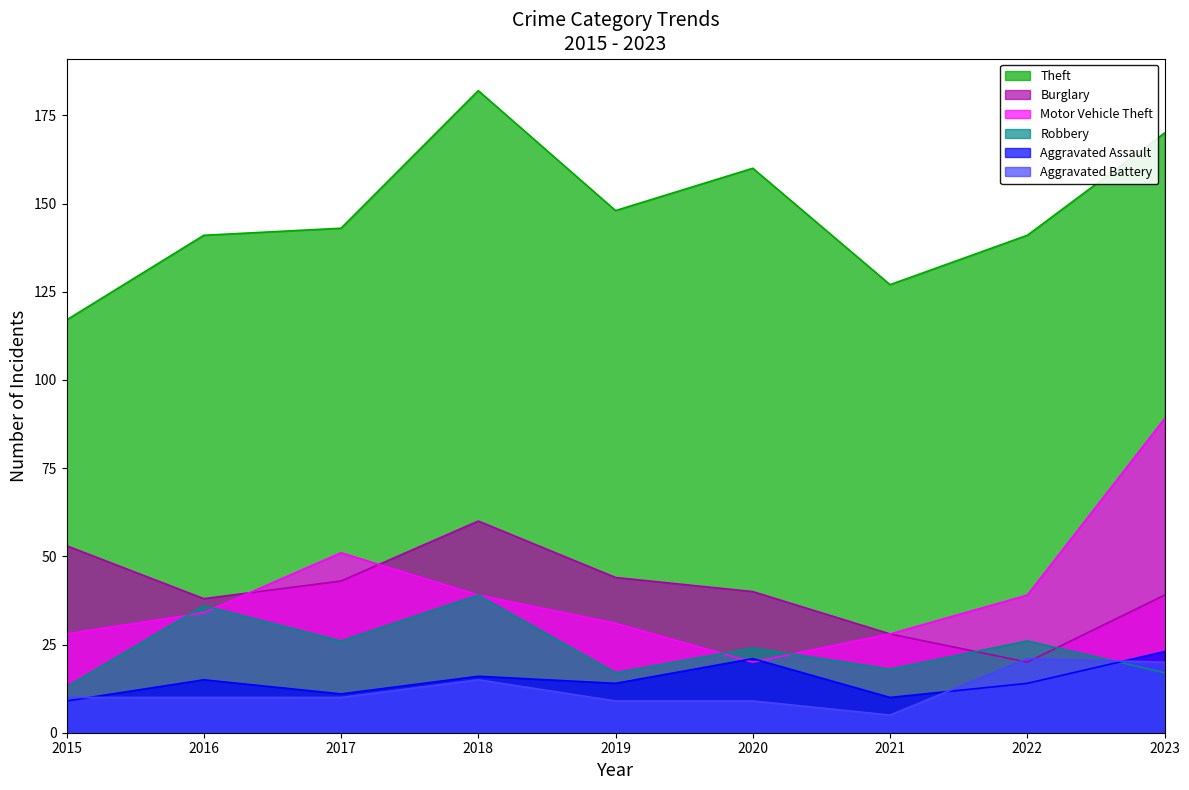

Where is Aggravated Battery nearest to the value 13?

2018